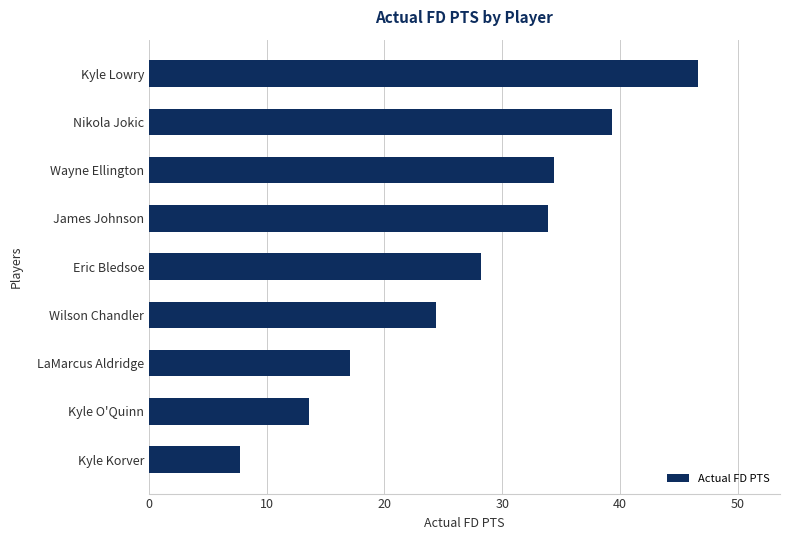

Rank the categories by value from lowest to highest.

Kyle Korver, Kyle O'Quinn, LaMarcus Aldridge, Wilson Chandler, Eric Bledsoe, James Johnson, Wayne Ellington, Nikola Jokic, Kyle Lowry